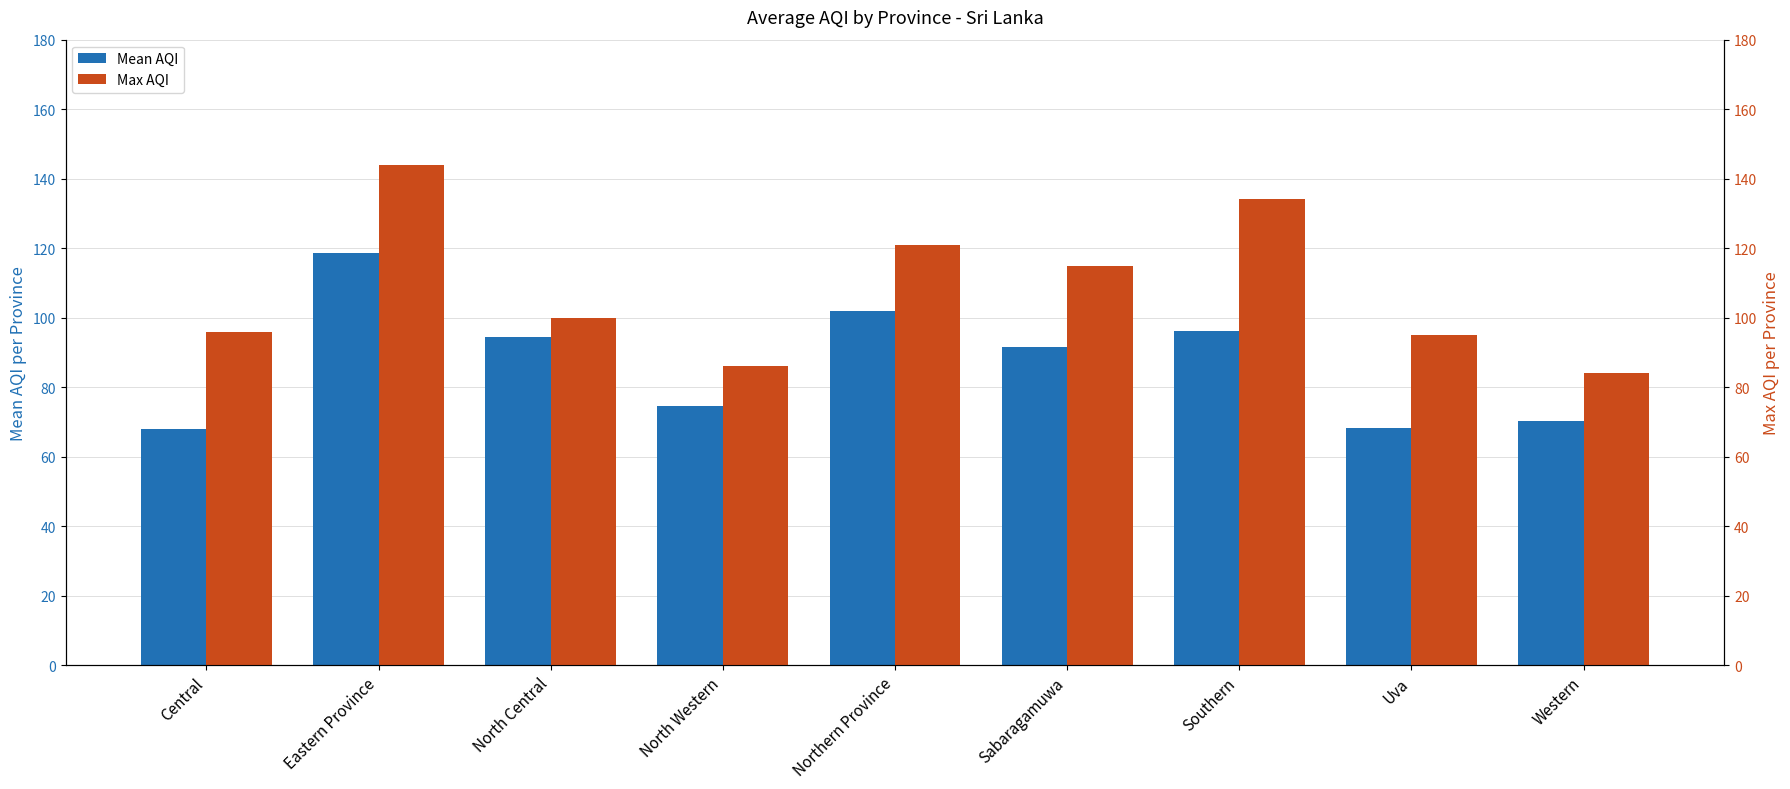

What is the difference between the highest and lowest values at Central?

28.0